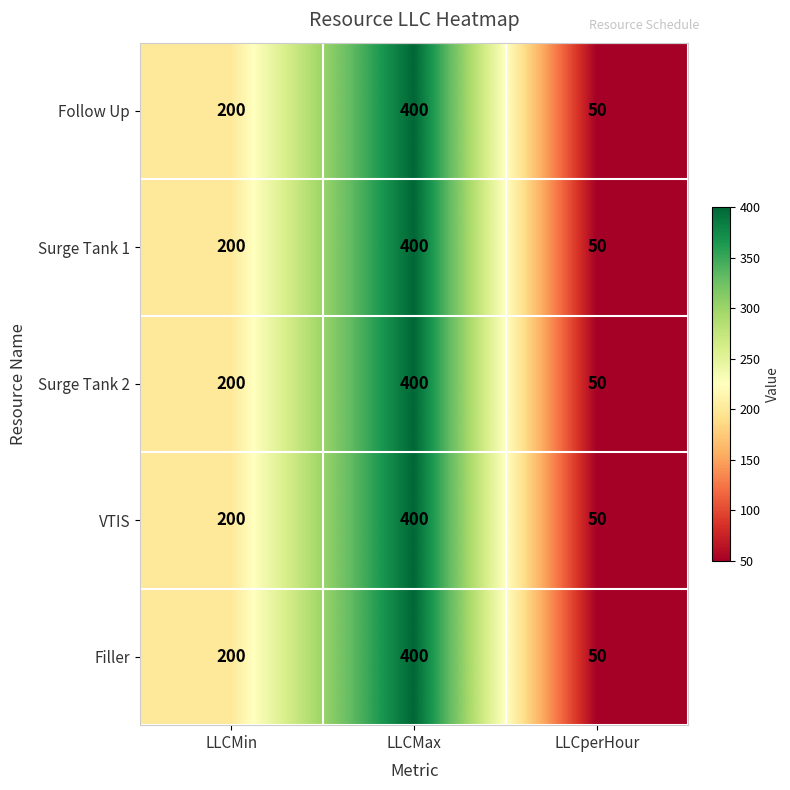

What is the total value across all series at LLCMin?

1000